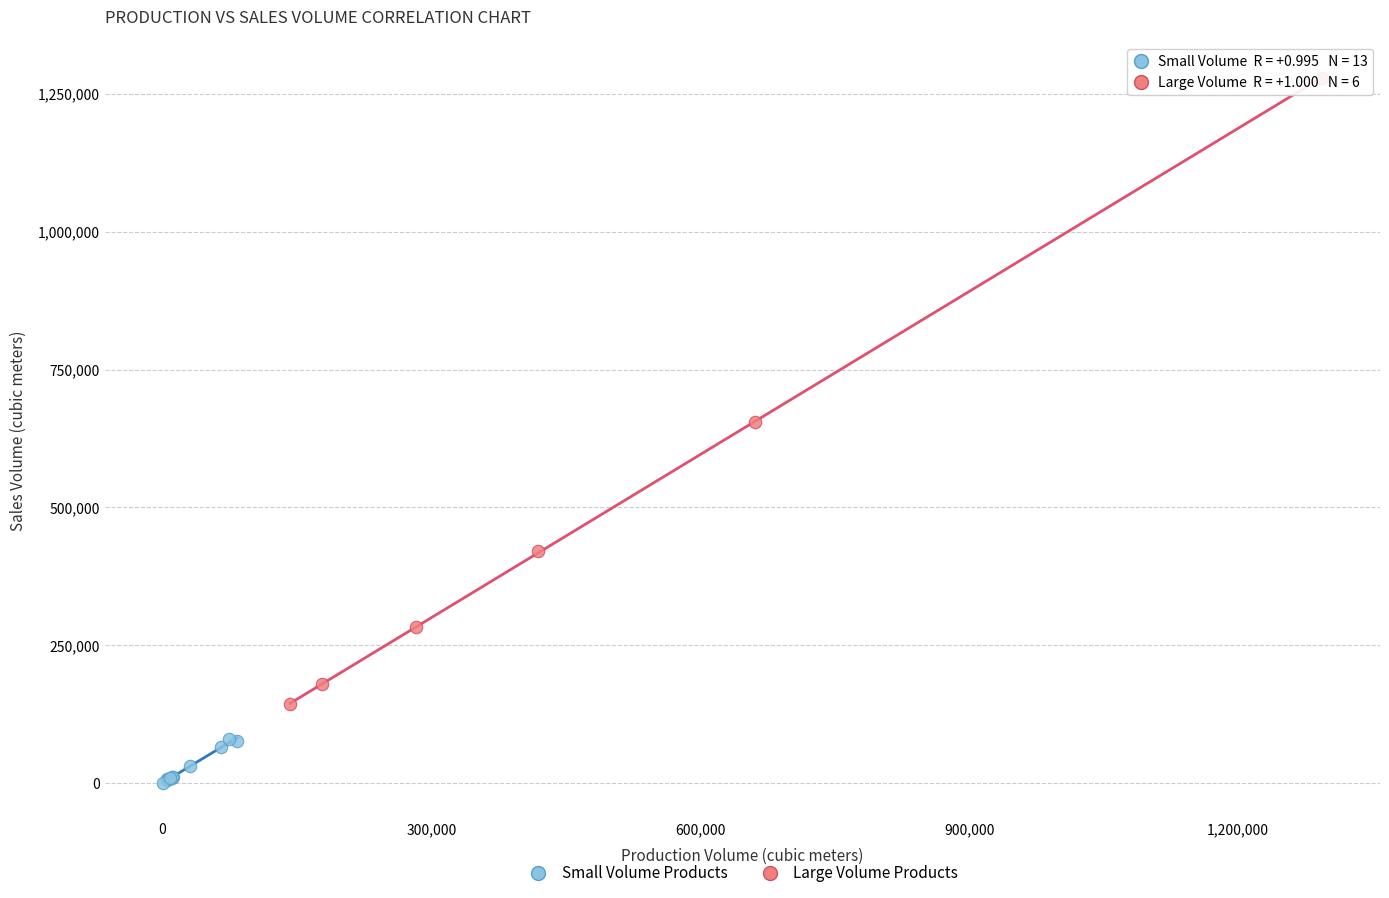

Which series contains the highest Y value?

Large Volume Products